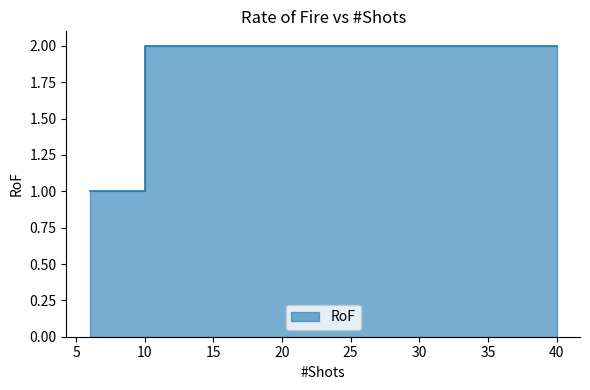

How many lines are shown in the chart?

1